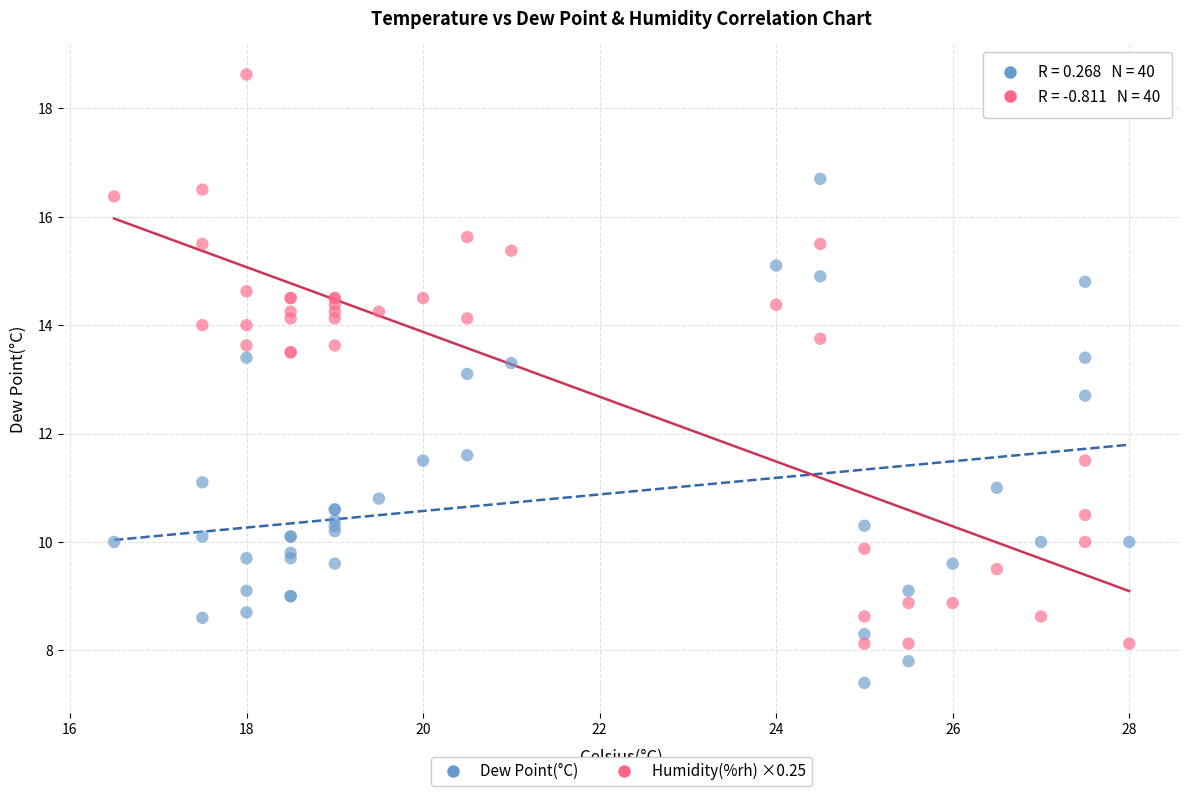

Which series has the largest Y range (max minus min)?

Humidity(%rh) ×0.25